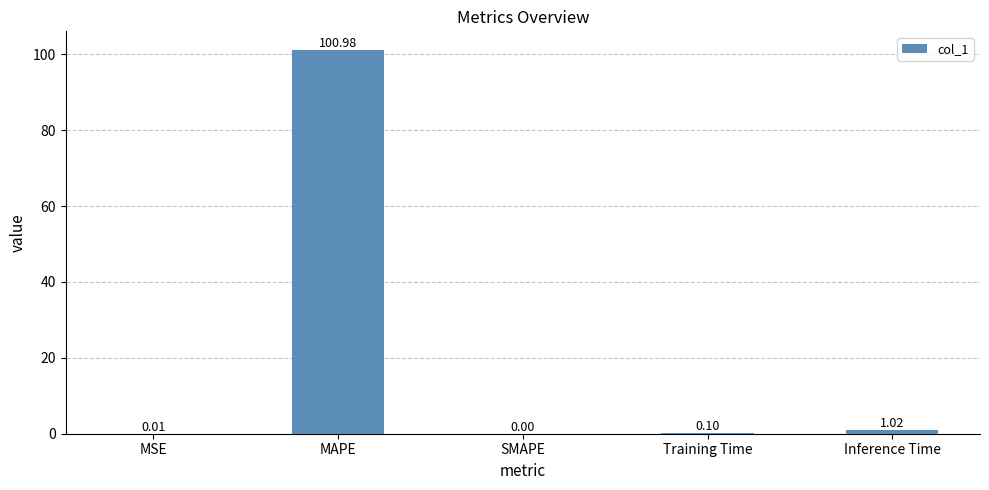

Which label corresponds to the largest value in the chart?

MAPE